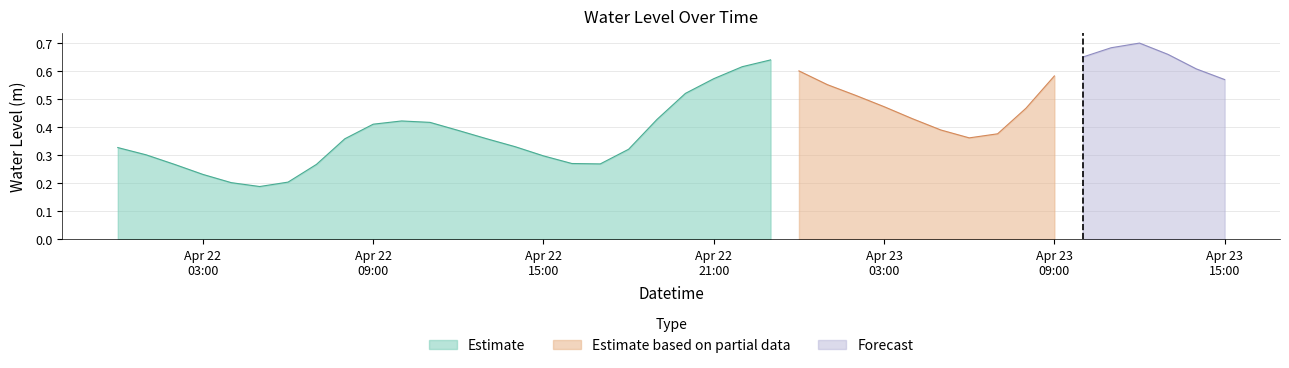

Is it true that the value at 2025-04-22 19:00:00 is 0.4?

True